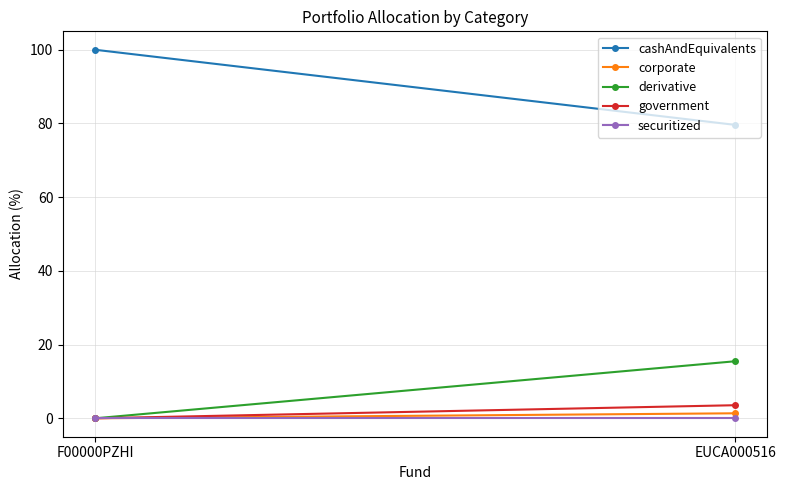

What is the label of the 2nd point from the right?

F00000PZHI